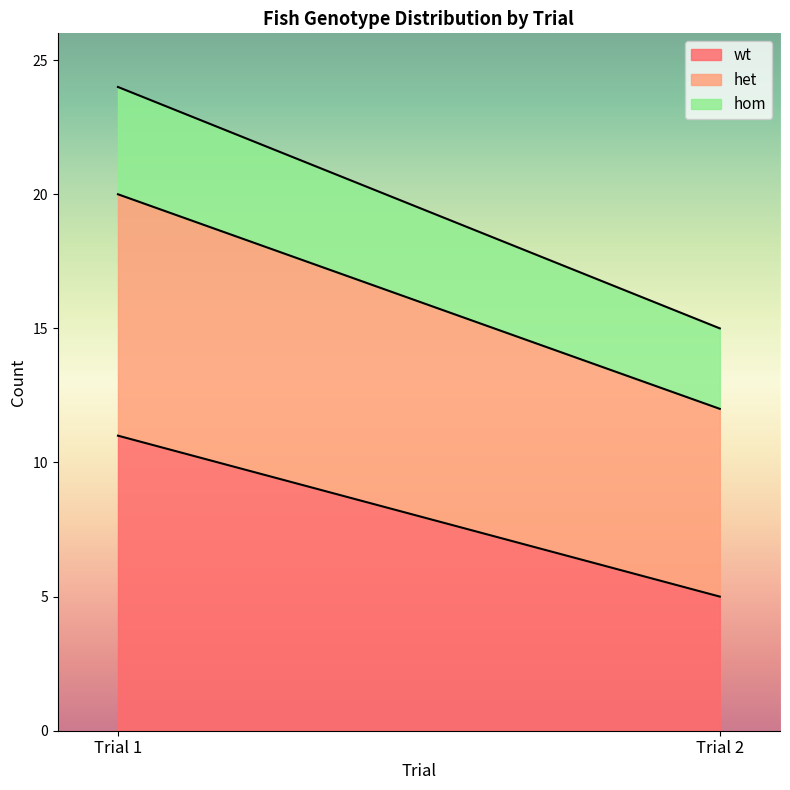

True or false: het has more than 0 interior local peaks.

False